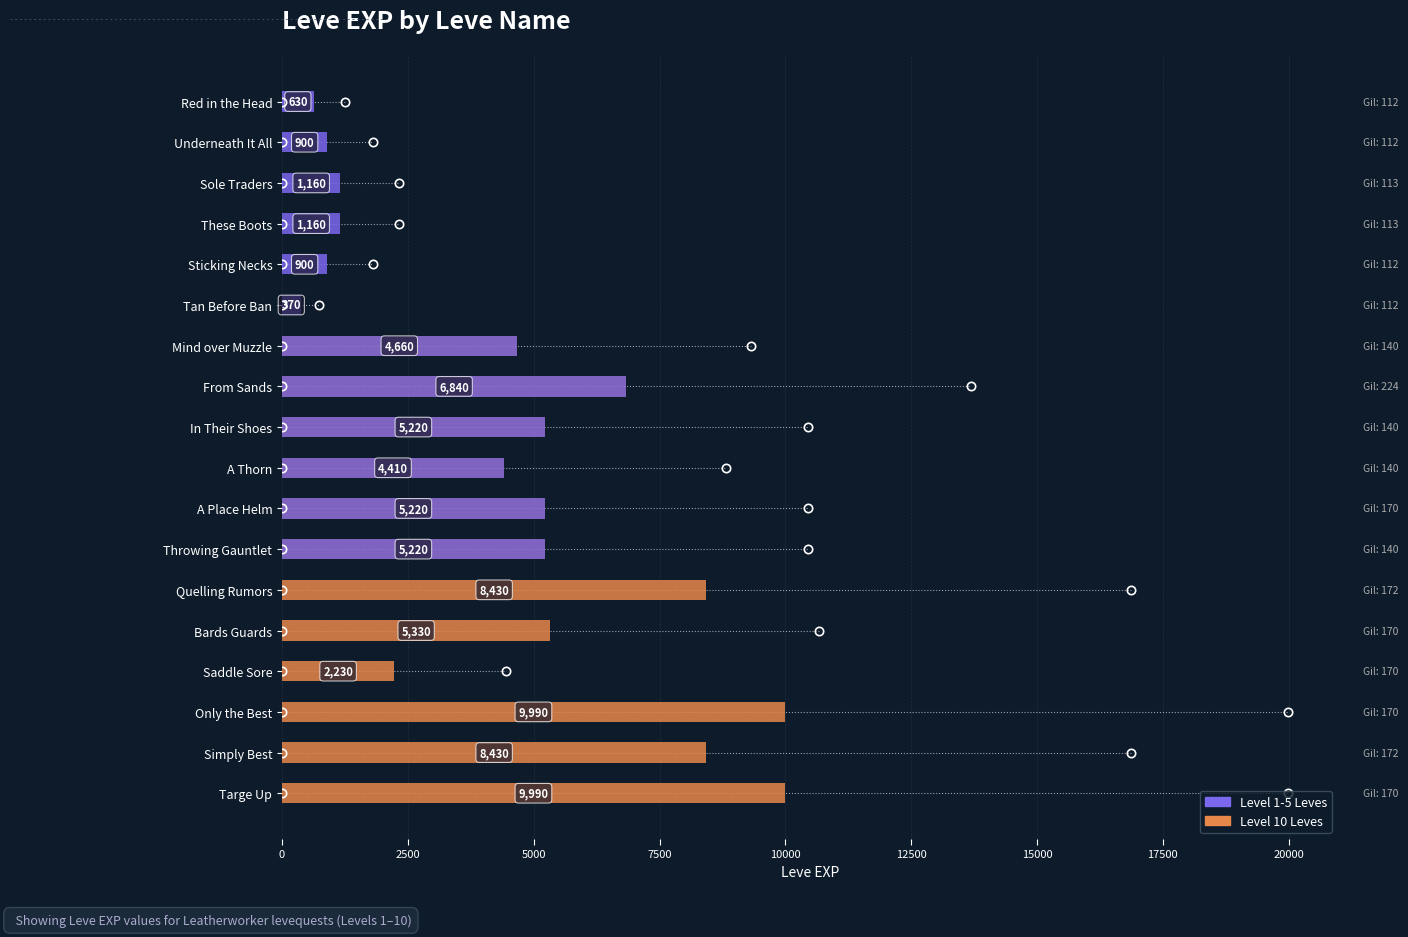

Between From Sands and Sticking Necks, which is larger?

From Sands